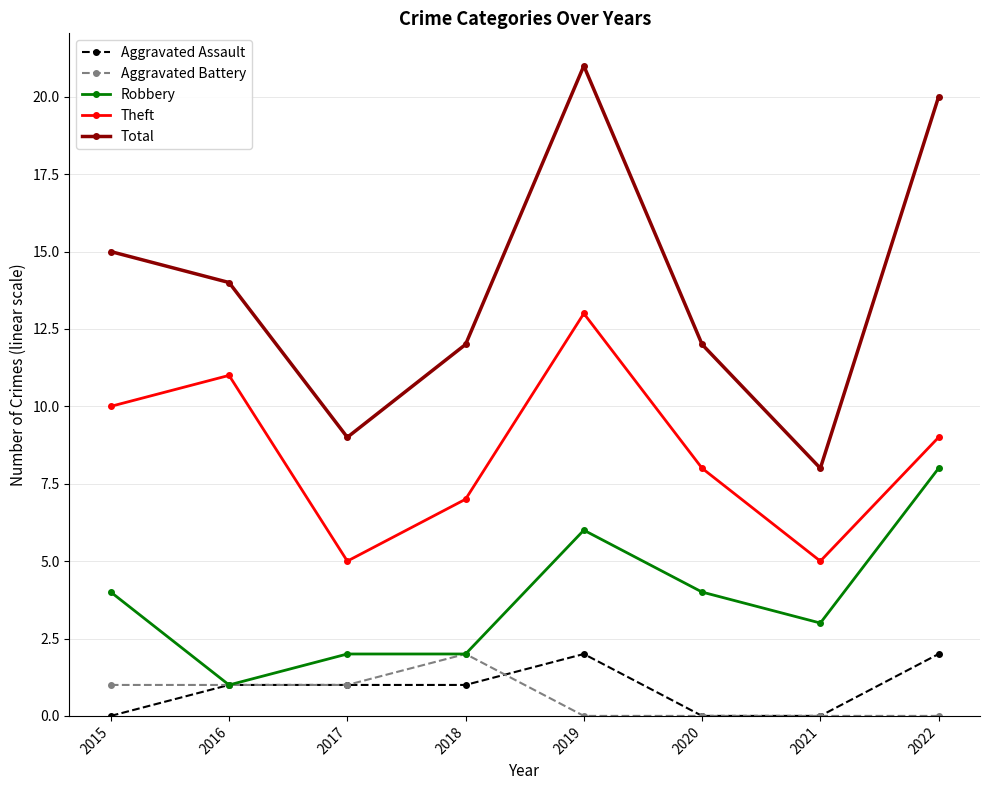

Which series changed the most between 2018 and 2022?

Total